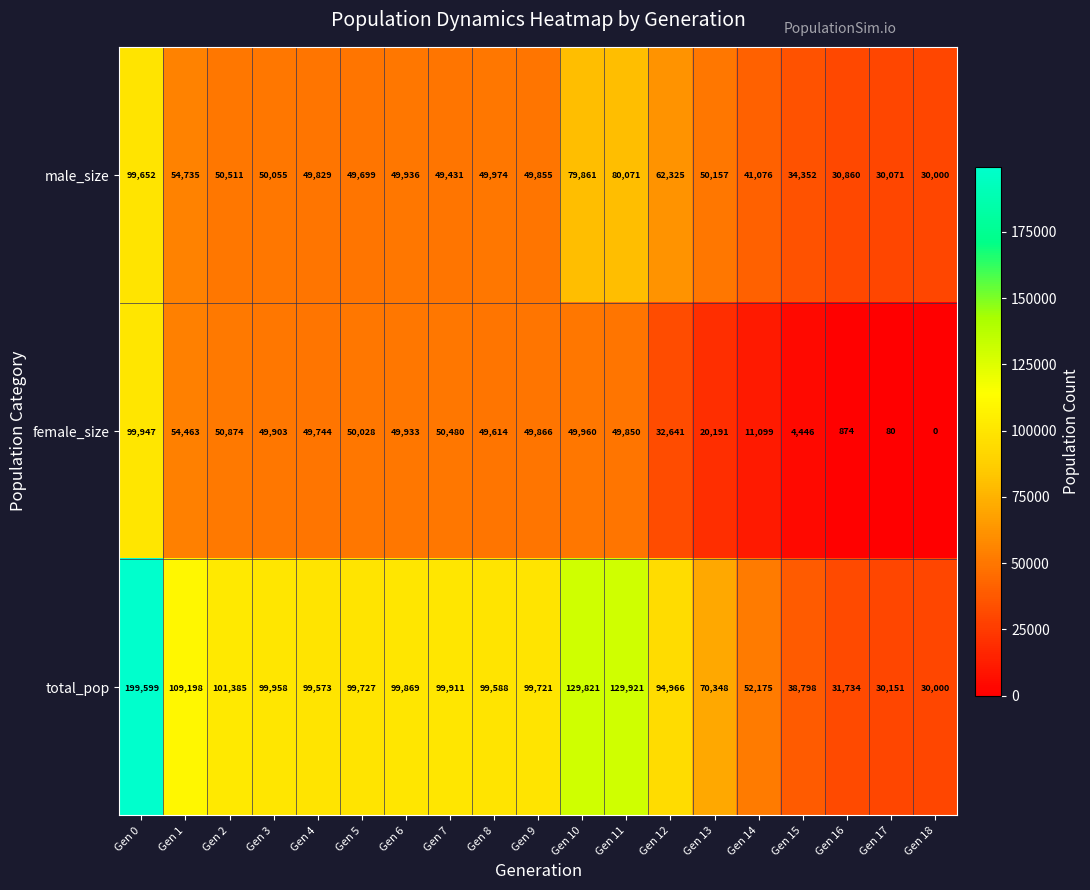

What is the sum of the total_pop values at Gen 17 and Gen 6?

130020